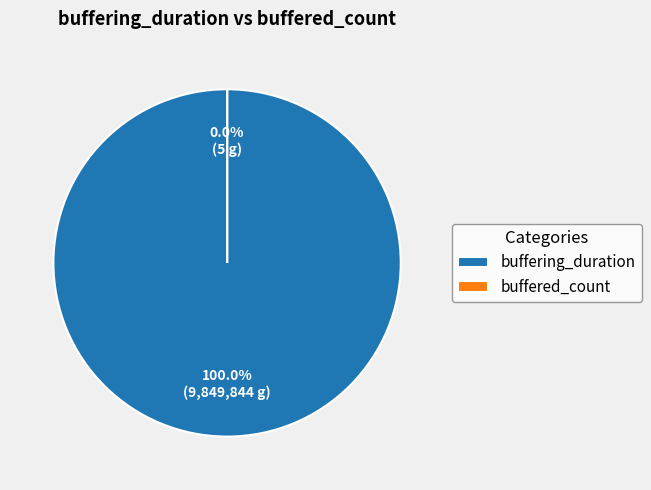

Rank the categories by value from highest to lowest.

buffering_duration, buffered_count